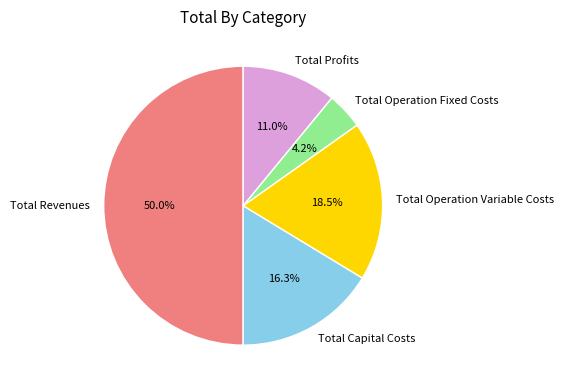

What is the largest slice in the pie chart?

Total Revenues